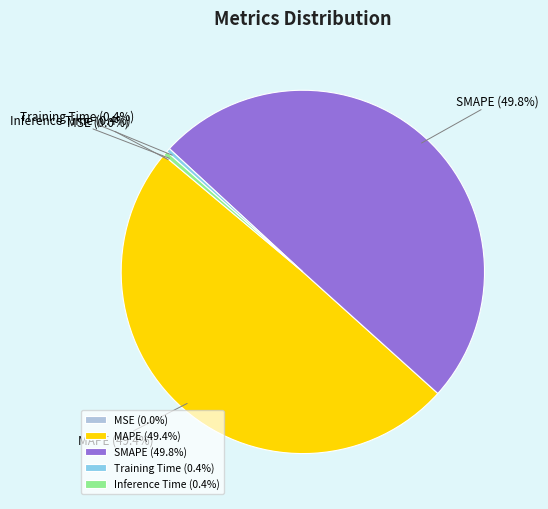

Does MAPE represent more than half of the total?

No